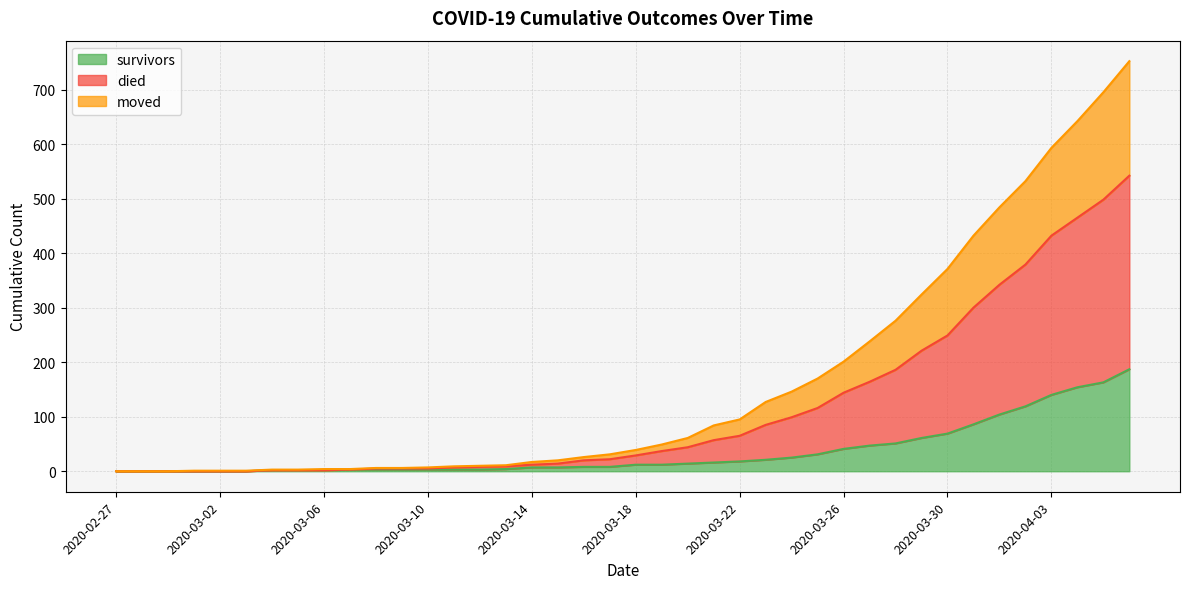

Reading left to right, list all the values displayed in this chart.

survivors: 2020-02-27=0	2020-02-28=0	2020-02-29=0	2020-03-01=0	2020-03-02=0	2020-03-03=0	2020-03-04=2	2020-03-05=2	2020-03-06=2	2020-03-07=3	2020-03-08=3	2020-03-09=3	2020-03-10=3	2020-03-11=3	2020-03-12=3	2020-03-13=4	2020-03-14=7	2020-03-15=7	2020-03-16=8	2020-03-17=8	2020-03-18=12	2020-03-19=12	2020-03-20=14	2020-03-21=16	2020-03-22=18	2020-03-23=21	2020-03-24=25	2020-03-25=31	2020-03-26=41	2020-03-27=47	2020-03-28=51	2020-03-29=61	2020-03-30=69	2020-03-31=86	2020-04-01=104	2020-04-02=119	2020-04-03=140	2020-04-04=154	2020-04-05=163	2020-04-06=187
died: 2020-02-27=0	2020-02-28=0	2020-02-29=0	2020-03-01=1	2020-03-02=1	2020-03-03=1	2020-03-04=3	2020-03-05=3	2020-03-06=4	2020-03-07=4	2020-03-08=6	2020-03-09=6	2020-03-10=7	2020-03-11=9	2020-03-12=10	2020-03-13=11	2020-03-14=17	2020-03-15=20	2020-03-16=26	2020-03-17=31	2020-03-18=39	2020-03-19=49	2020-03-20=61	2020-03-21=84	2020-03-22=95	2020-03-23=127	2020-03-24=146	2020-03-25=170	2020-03-26=201	2020-03-27=238	2020-03-28=276	2020-03-29=324	2020-03-30=371	2020-03-31=432	2020-04-01=484	2020-04-02=532	2020-04-03=593	2020-04-04=642	2020-04-05=695	2020-04-06=752
moved: 2020-02-27=0	2020-02-28=0	2020-02-29=0	2020-03-01=0	2020-03-02=0	2020-03-03=0	2020-03-04=2	2020-03-05=2	2020-03-06=2	2020-03-07=3	2020-03-08=5	2020-03-09=5	2020-03-10=5	2020-03-11=7	2020-03-12=8	2020-03-13=9	2020-03-14=12	2020-03-15=14	2020-03-16=20	2020-03-17=22	2020-03-18=29	2020-03-19=37	2020-03-20=44	2020-03-21=57	2020-03-22=65	2020-03-23=85	2020-03-24=99	2020-03-25=116	2020-03-26=144	2020-03-27=164	2020-03-28=186	2020-03-29=221	2020-03-30=249	2020-03-31=300	2020-04-01=342	2020-04-02=379	2020-04-03=432	2020-04-04=465	2020-04-05=498	2020-04-06=542